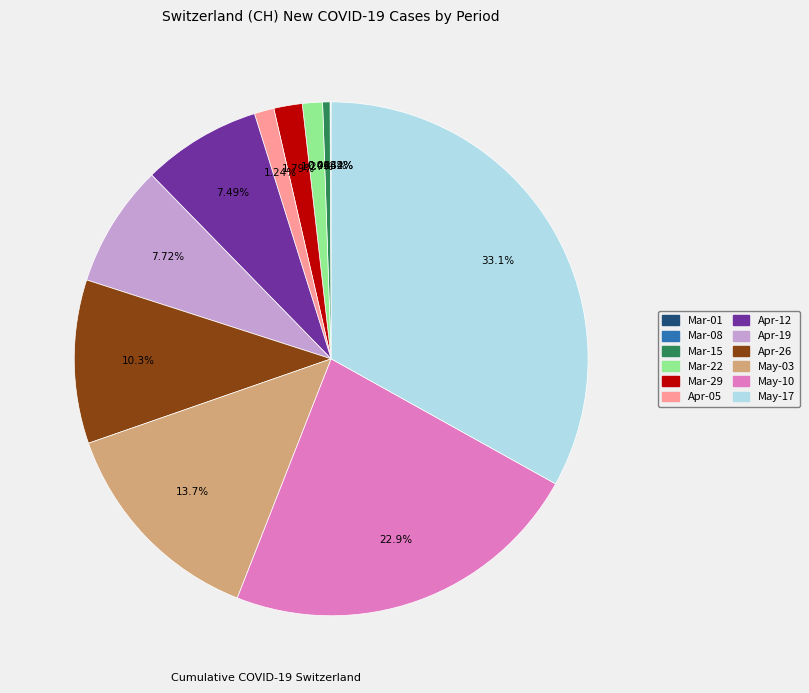

Does any single category account for the majority?

No